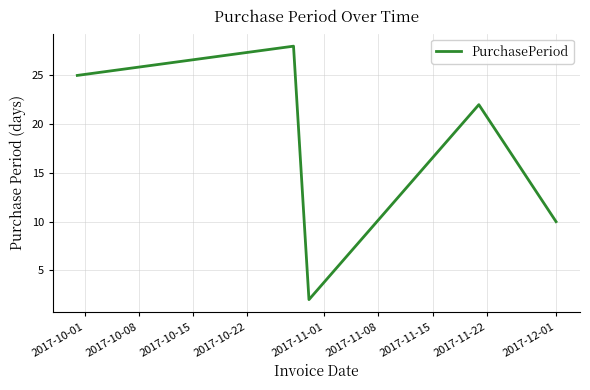

Is this an area chart (filled region under the line)?

No